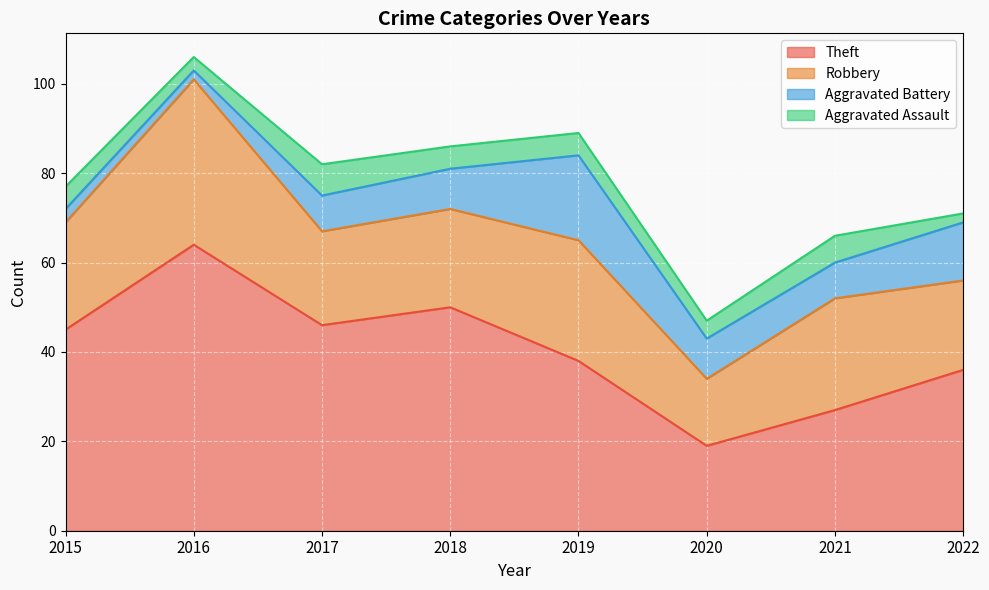

Which series has the widest spread of values?

Theft